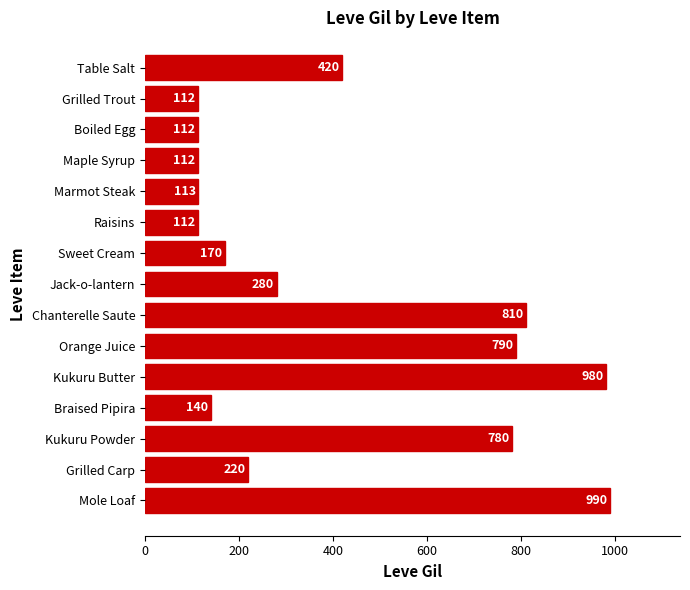

Reading top to bottom, extract all data points from this chart.

420	112	112	112	113	112	170	280	810	790	980	140	780	220	990